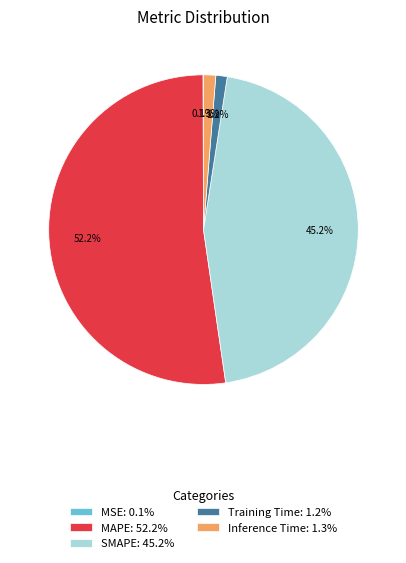

Combined, do Inference Time: 1.3% and SMAPE: 45.2% account for over 50%?

No